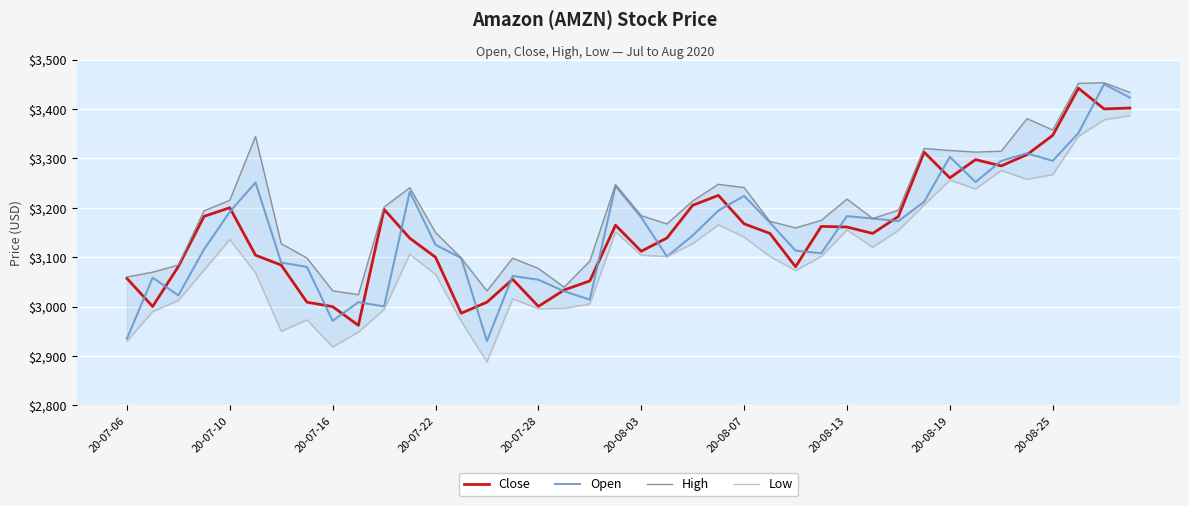

Rank the series by their maximum value, from highest to lowest.

High, Open, Close, Low